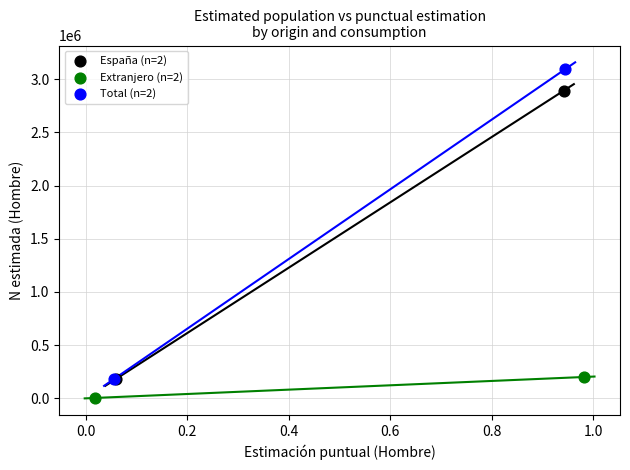

Which series contains the highest Y value?

Total (n=2)